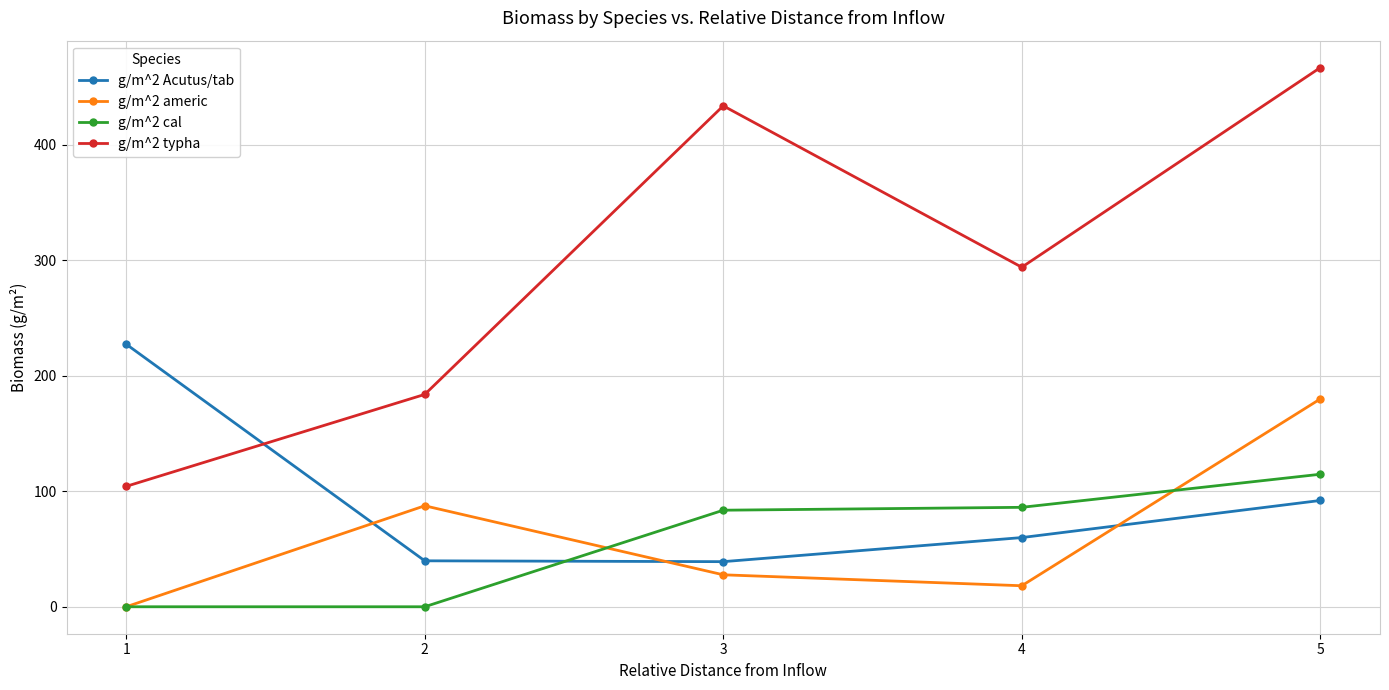

At which category is the sum across all series the highest?

5